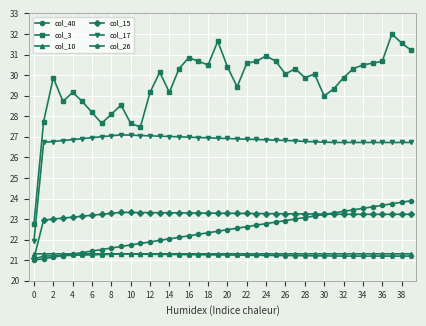

Which series has the largest total across all categories?

col_3